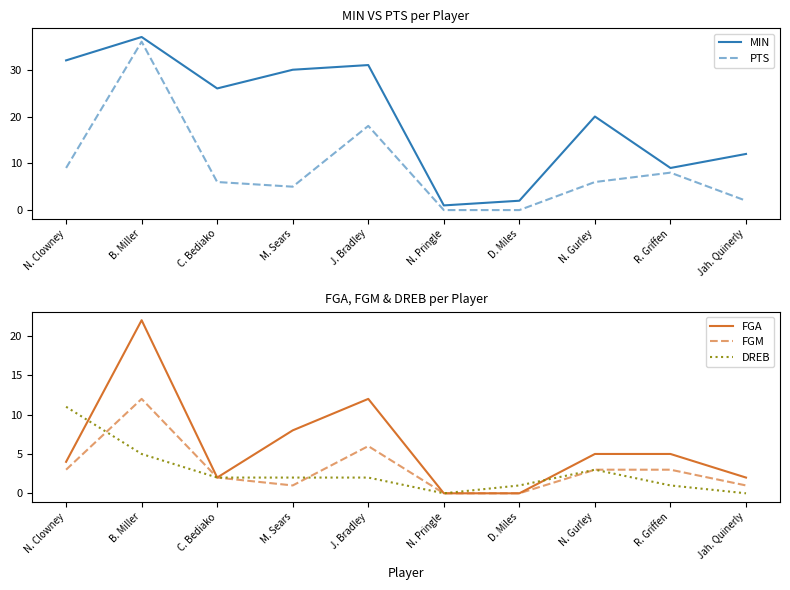

What is the average value of the MIN series?

20